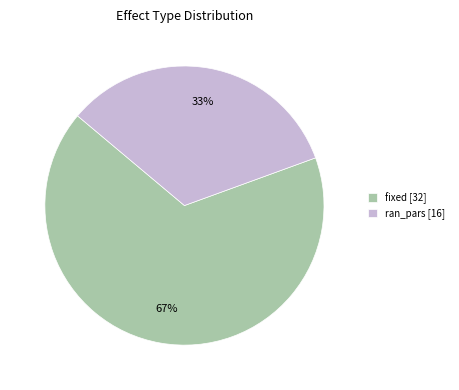

To the nearest percent, what is the combined percentage of ran_pars and fixed?

100%